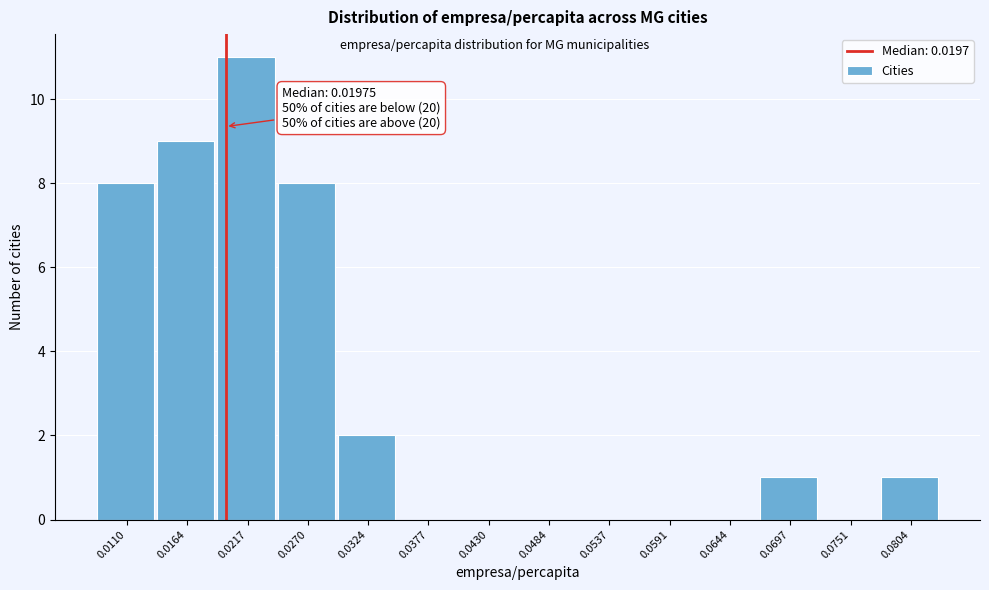

Over which range of the x-axis is the bar tallest?

0.019 to 0.024